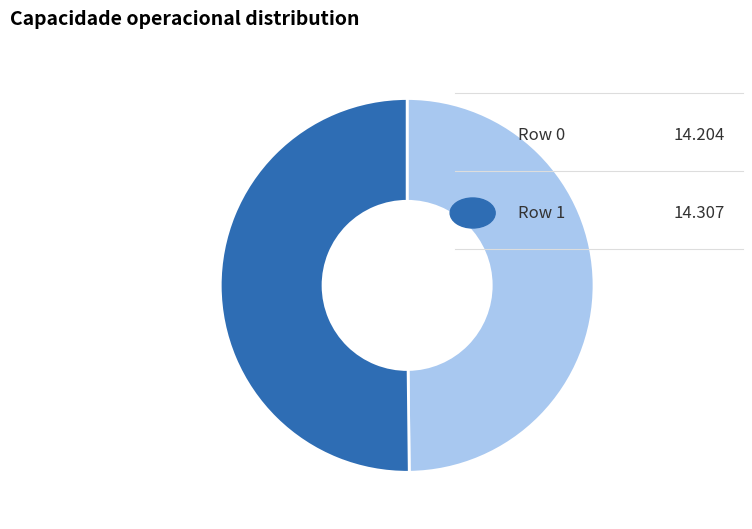

Count the number of slices in the pie.

2